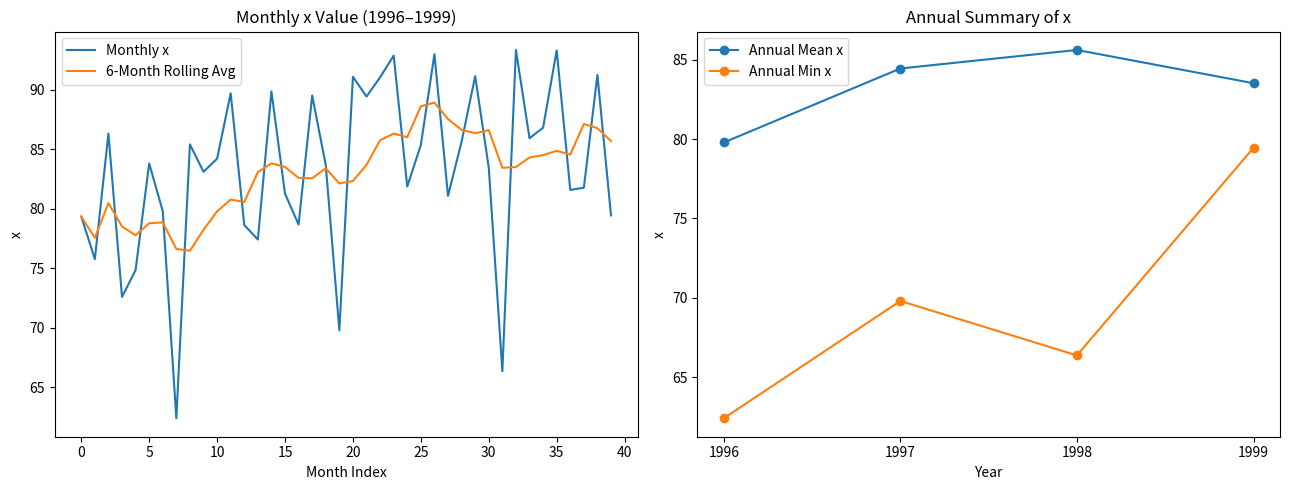

Does the chart have visible grid lines?

No